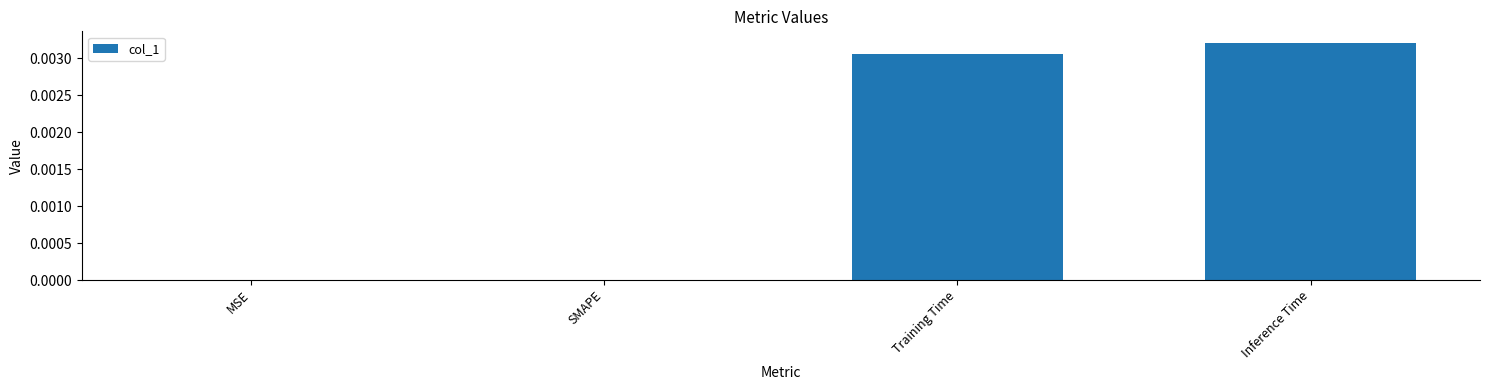

True or false: the data shows 0.0 at Inference Time.

True